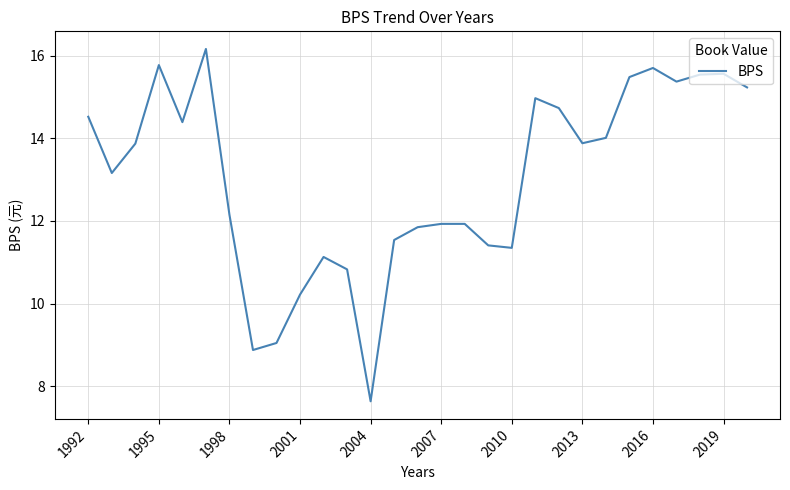

What is the greatest value displayed?

16.2